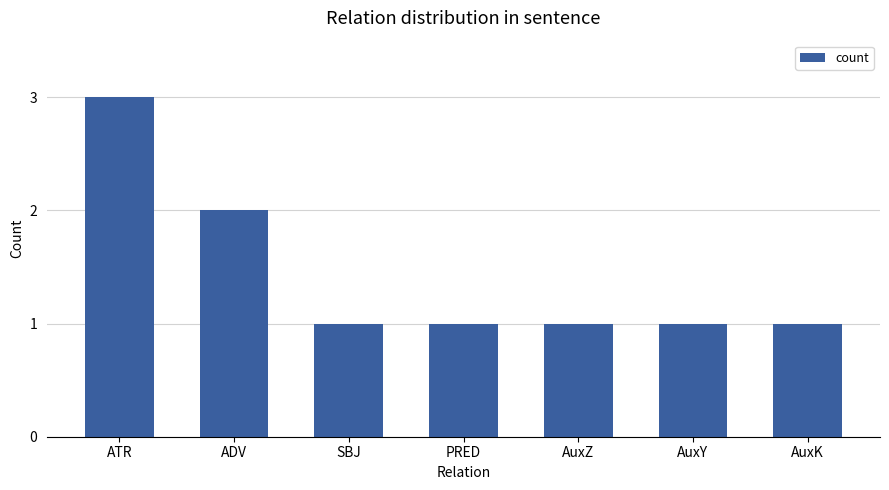

How many bars are there in total?

7